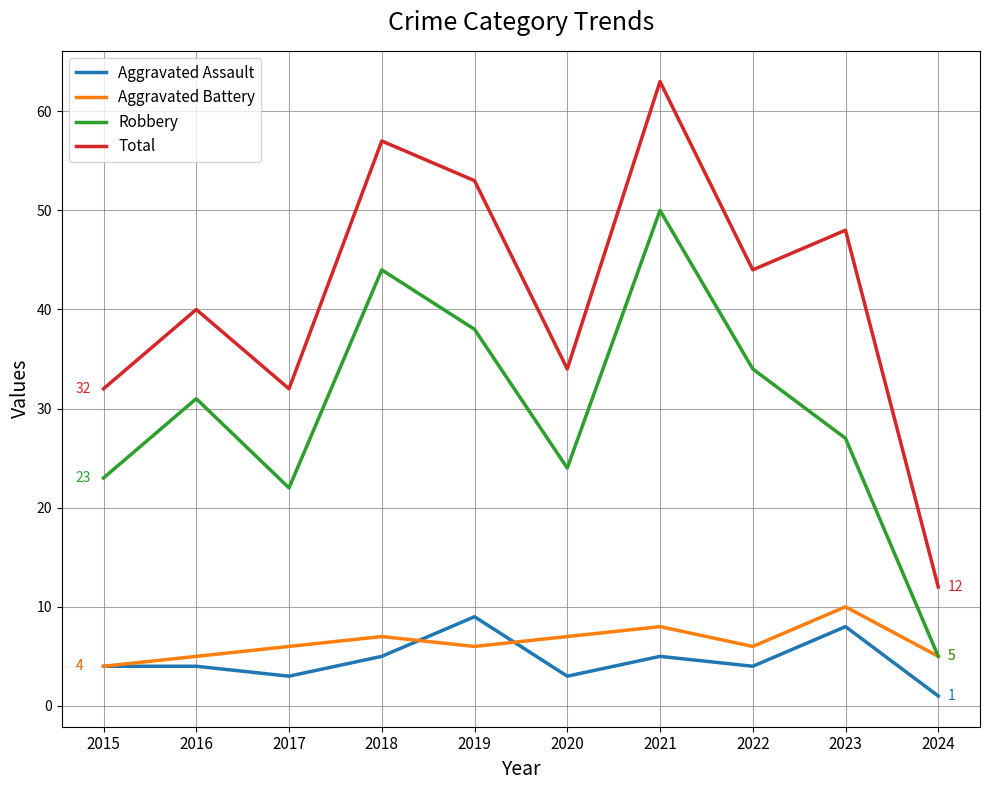

What value does the Aggravated Battery series have at 2018?

7